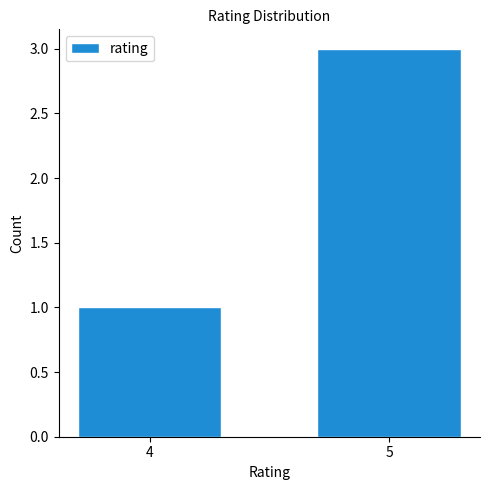

Reading left to right, list all the values displayed in this chart.

1	3